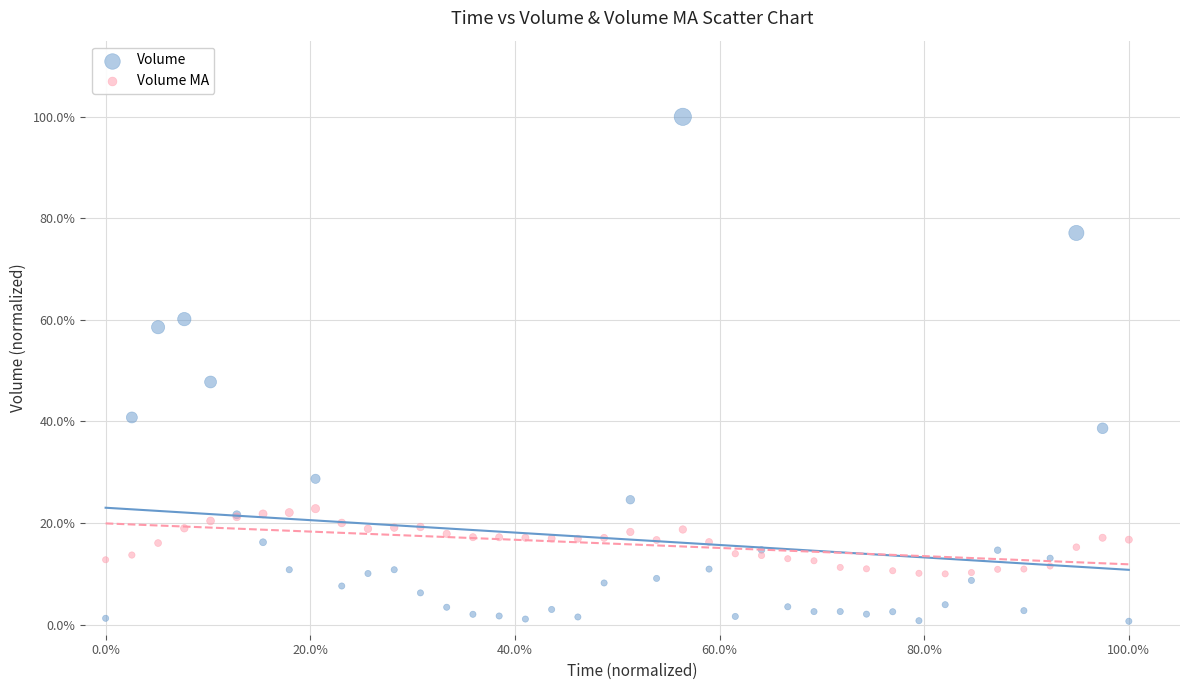

Which series contains the highest Y value?

Volume